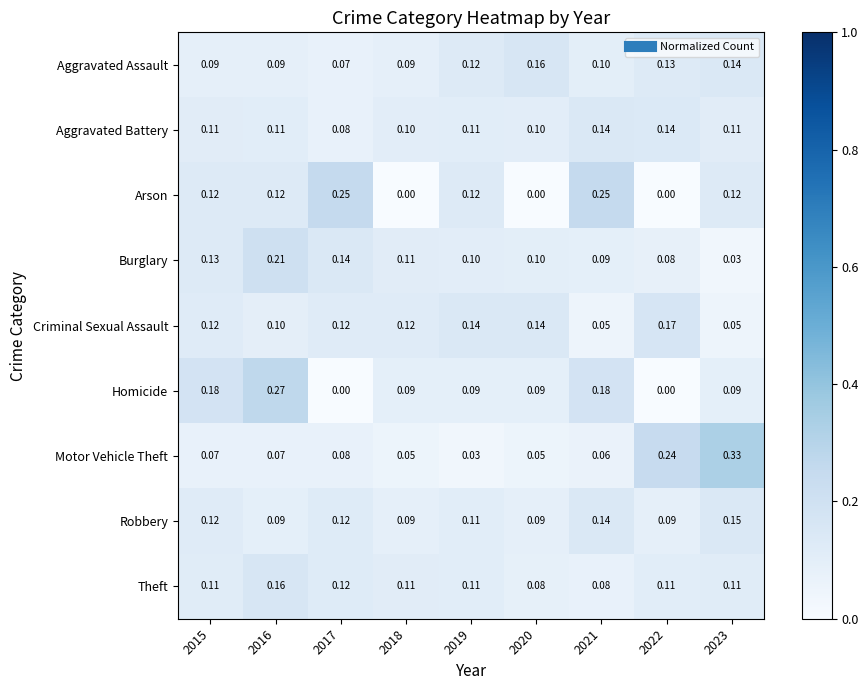

Is the value of Theft at 2021 greater than the value of Homicide at 2023?

No